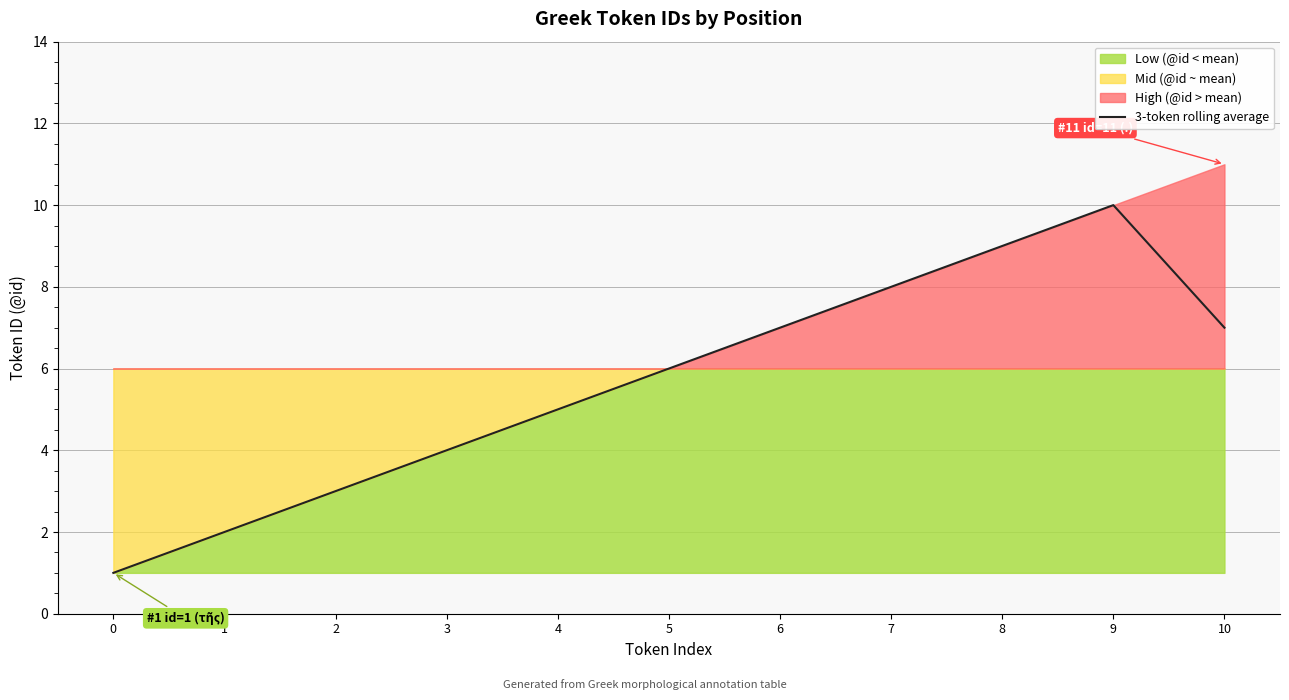

Reading right to left, extract all data points from this chart.

7.0	10.0	9.0	8.0	7.0	6.0	5.0	4.0	3.0	2.0	1.0